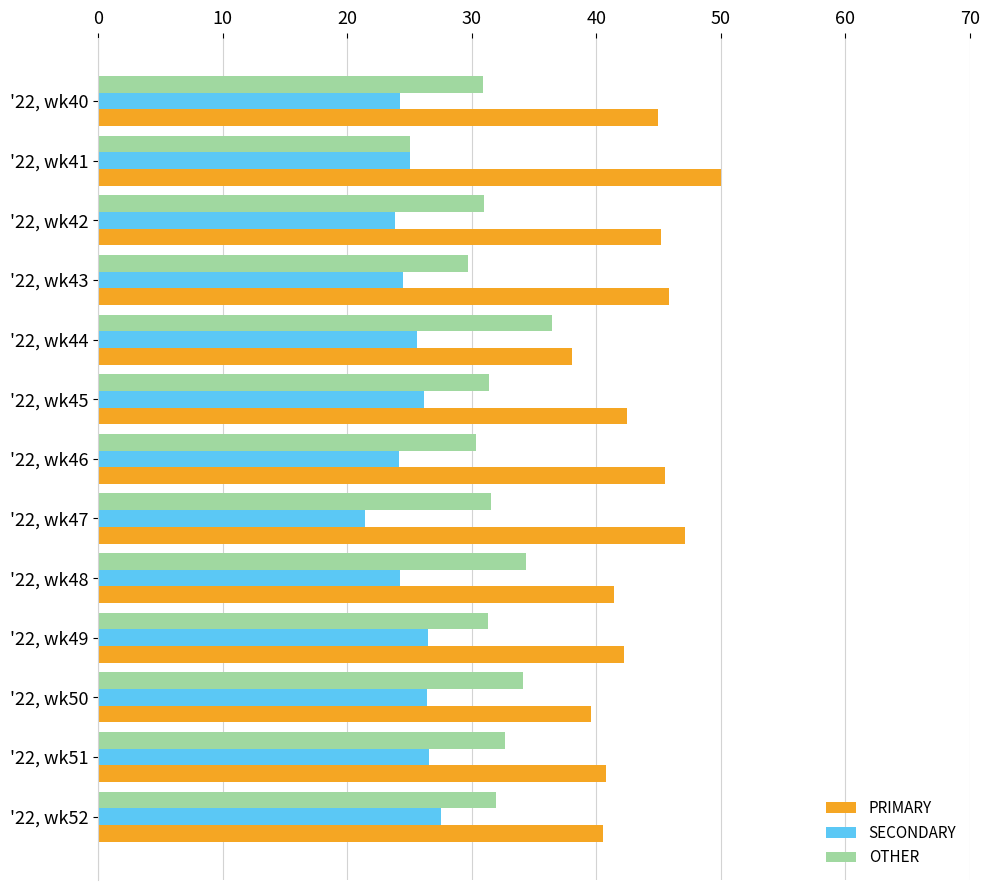

What is the spread (max minus min) of values at '22, wk50?

13.2